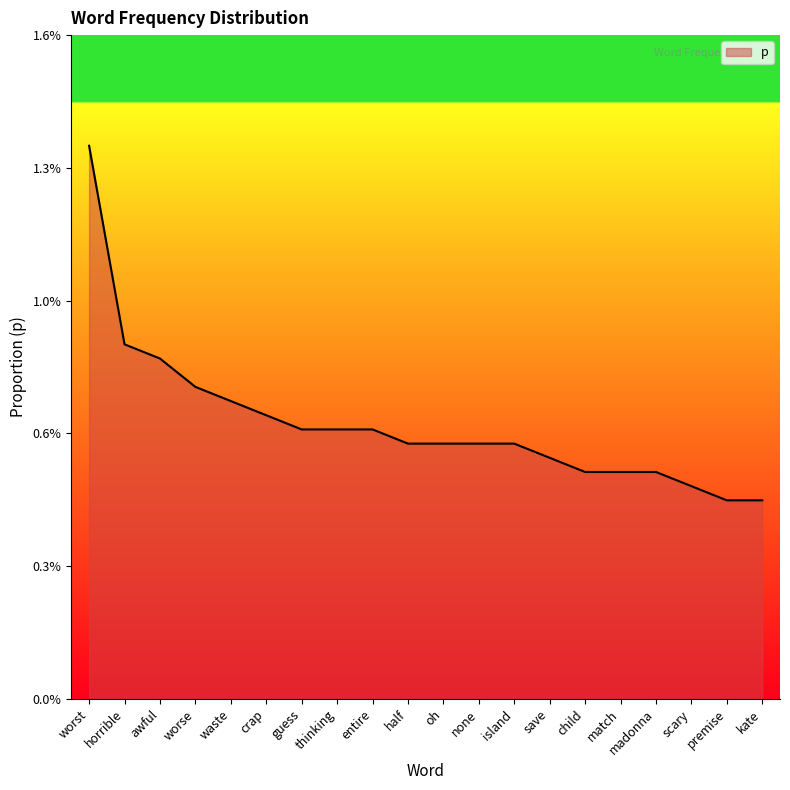

Does the chart have visible grid lines?

No